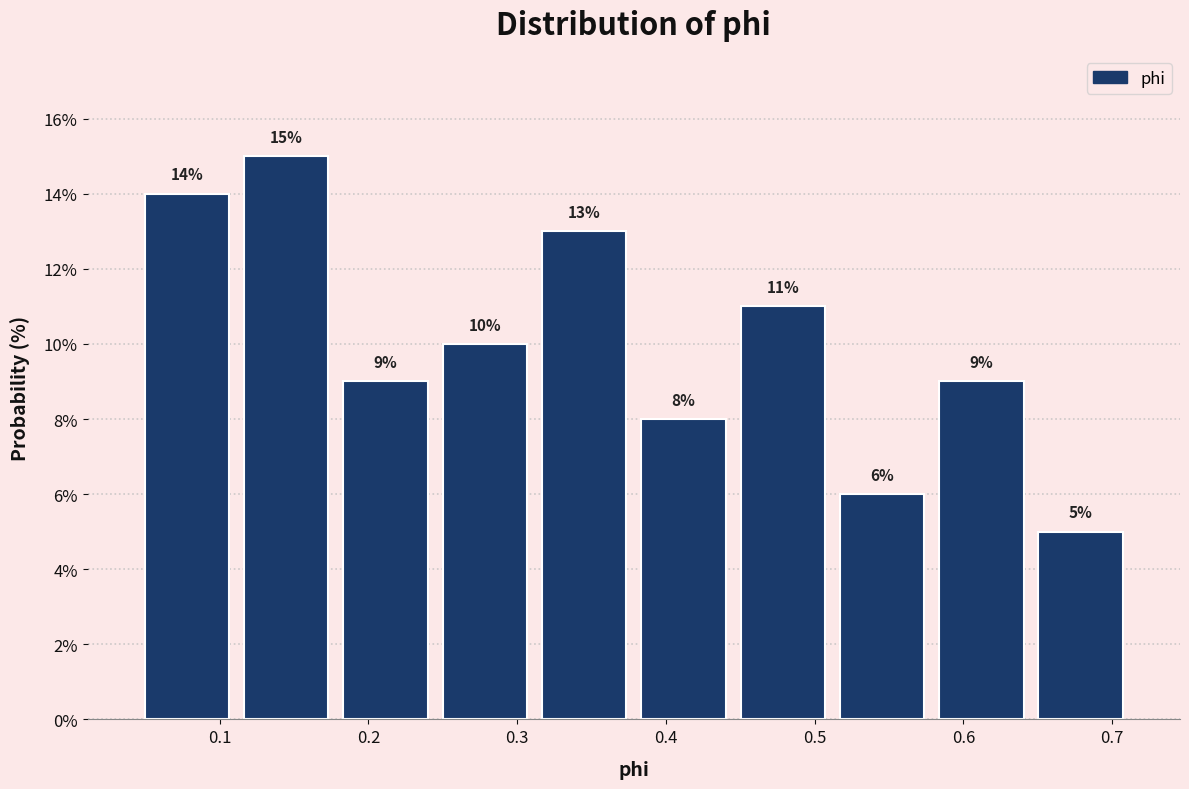

Reading left to right, transcribe this chart: for each bar, give the range it covers on the x-axis and its height. The bar edges are not printed on the chart, so give them approximately, as read against the axis.

0.04 to 0.11: 14
0.11 to 0.18: 15
0.18 to 0.24: 9
0.24 to 0.31: 10
0.31 to 0.38: 13
0.38 to 0.45: 8
0.45 to 0.51: 11
0.51 to 0.58: 6
0.58 to 0.65: 9
0.65 to 0.71: 5